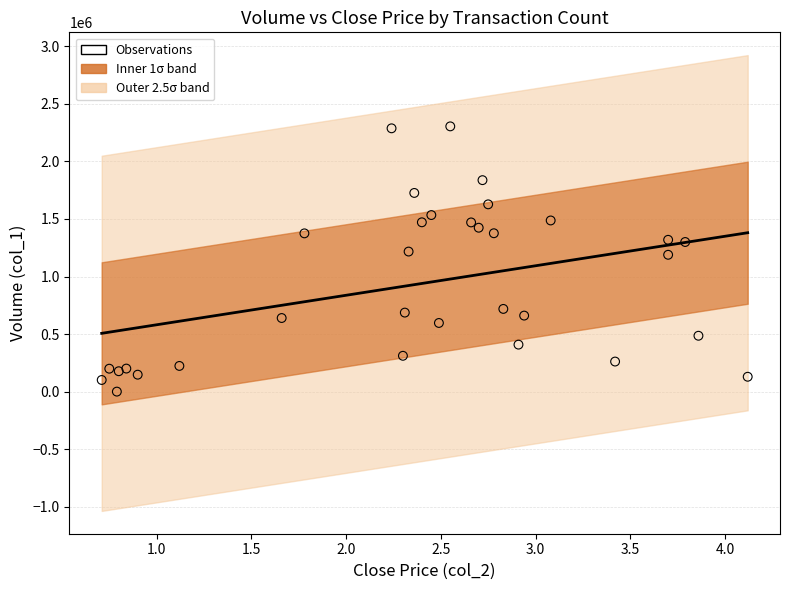

What is the range of Y values (max minus min)?

2303000